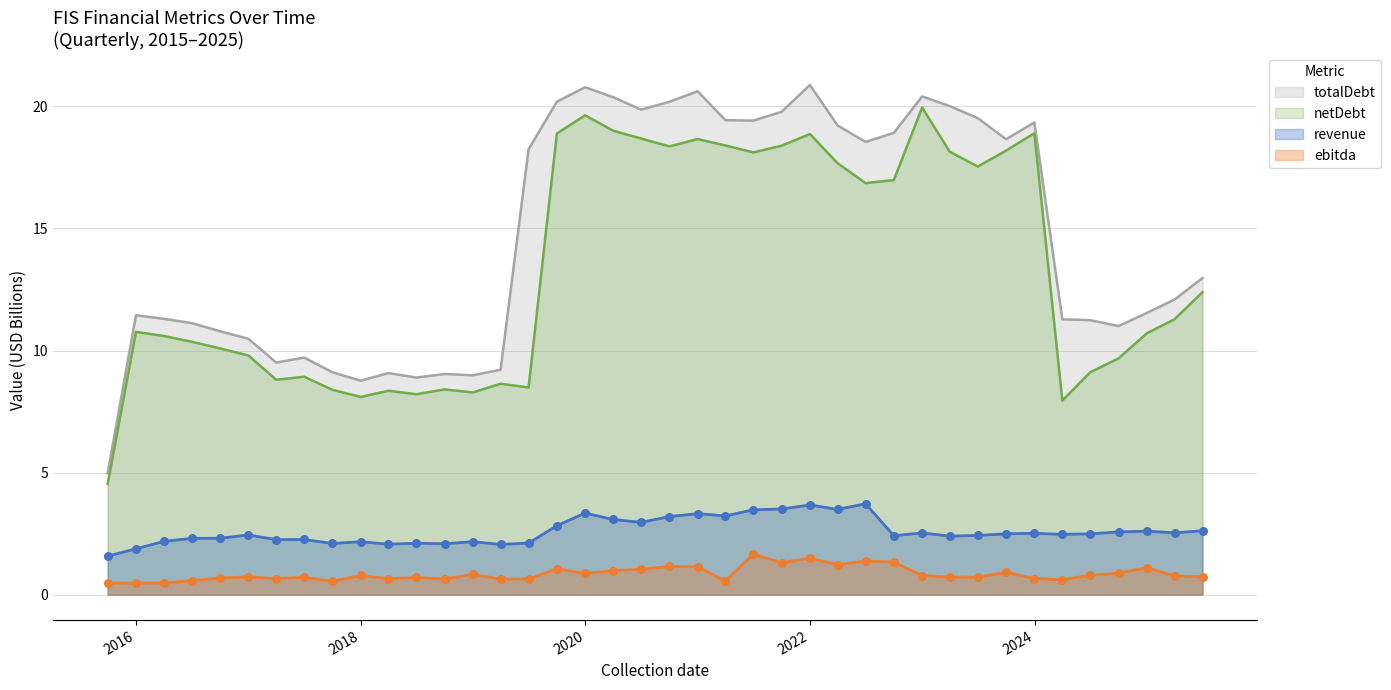

Which series reaches the minimum Y coordinate?

ebitda